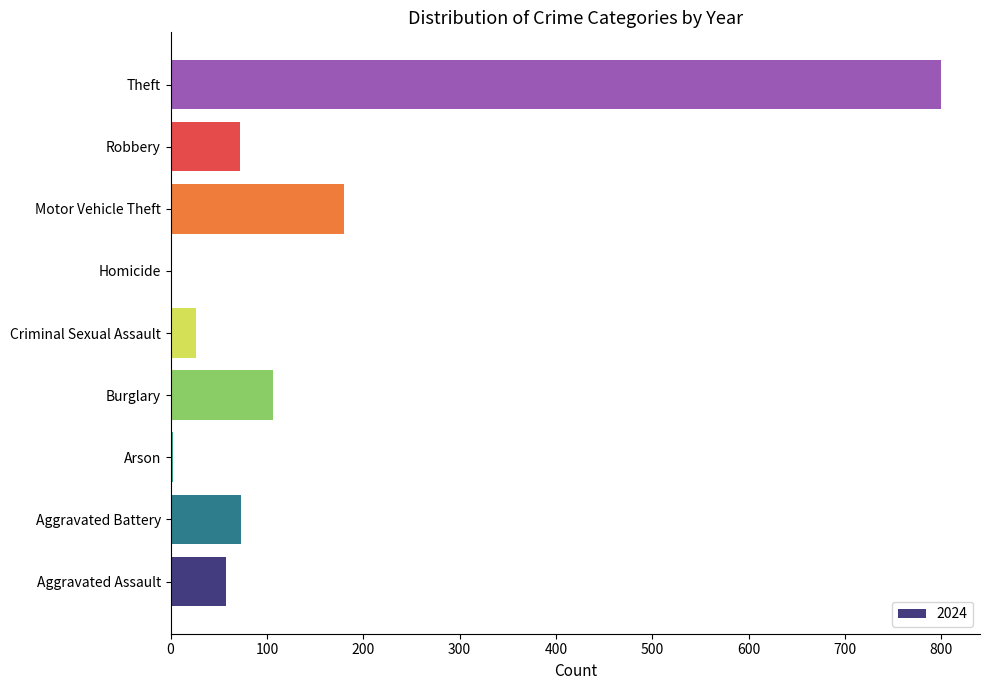

The value at Robbery is 37. True or false?

False